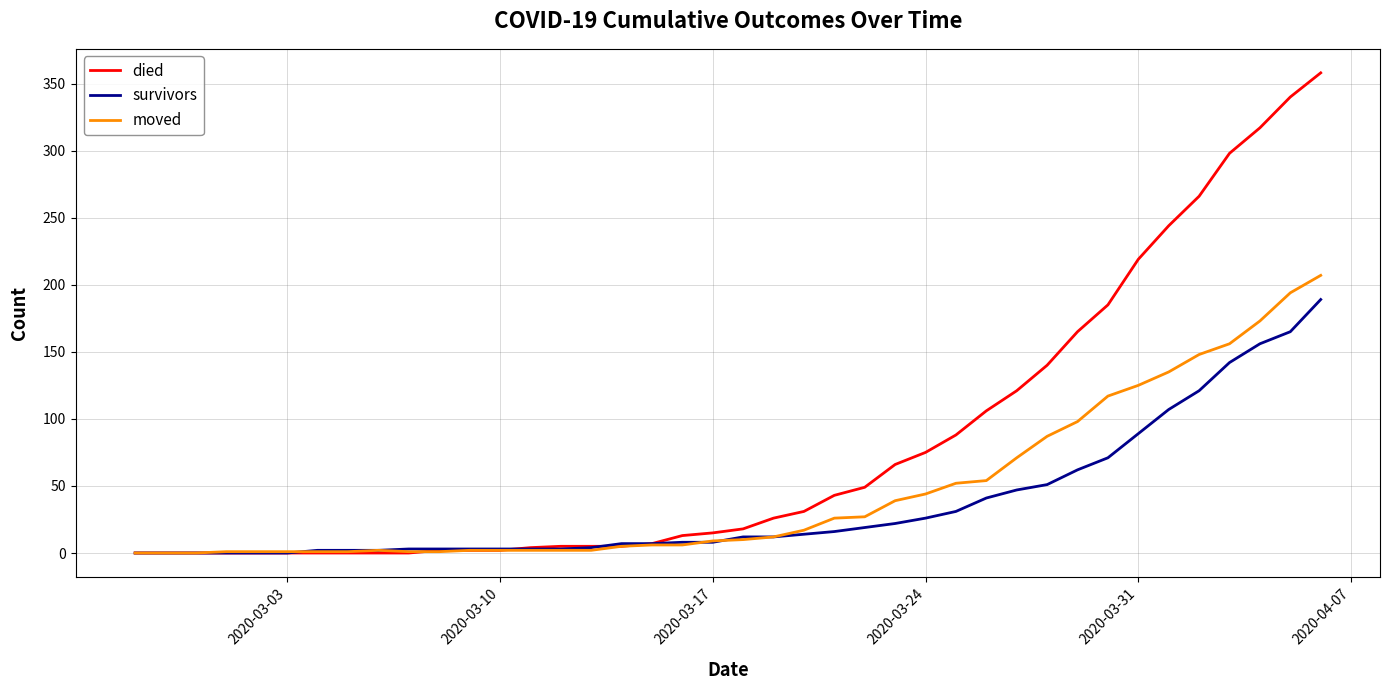

What is the maximum value shown in the chart?

358